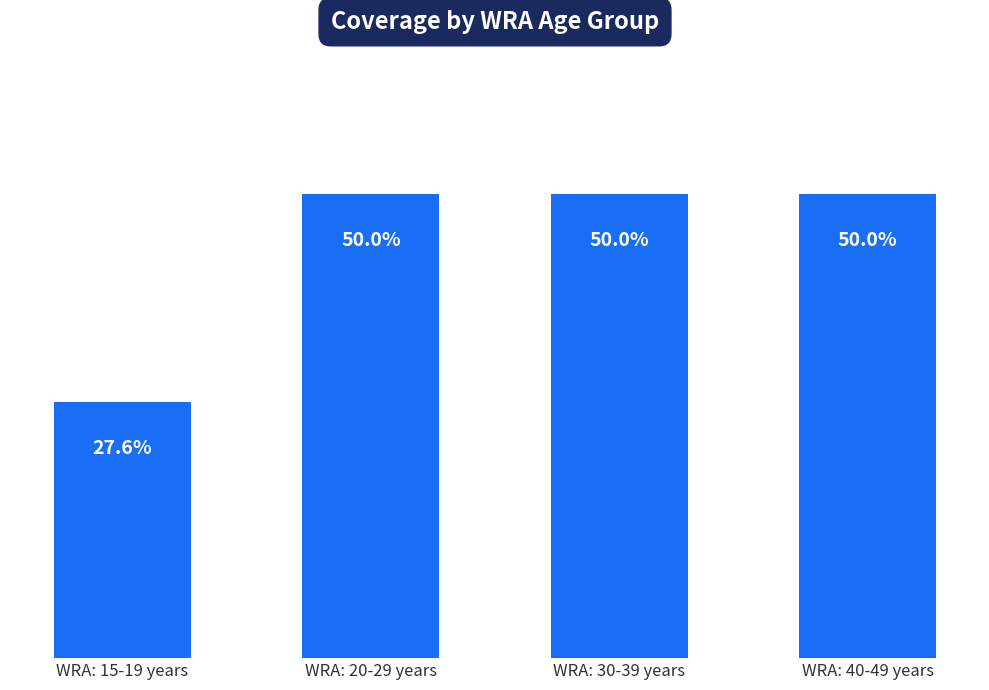

True or false: the data shows 0.5 at WRA: 20-29 years.

True